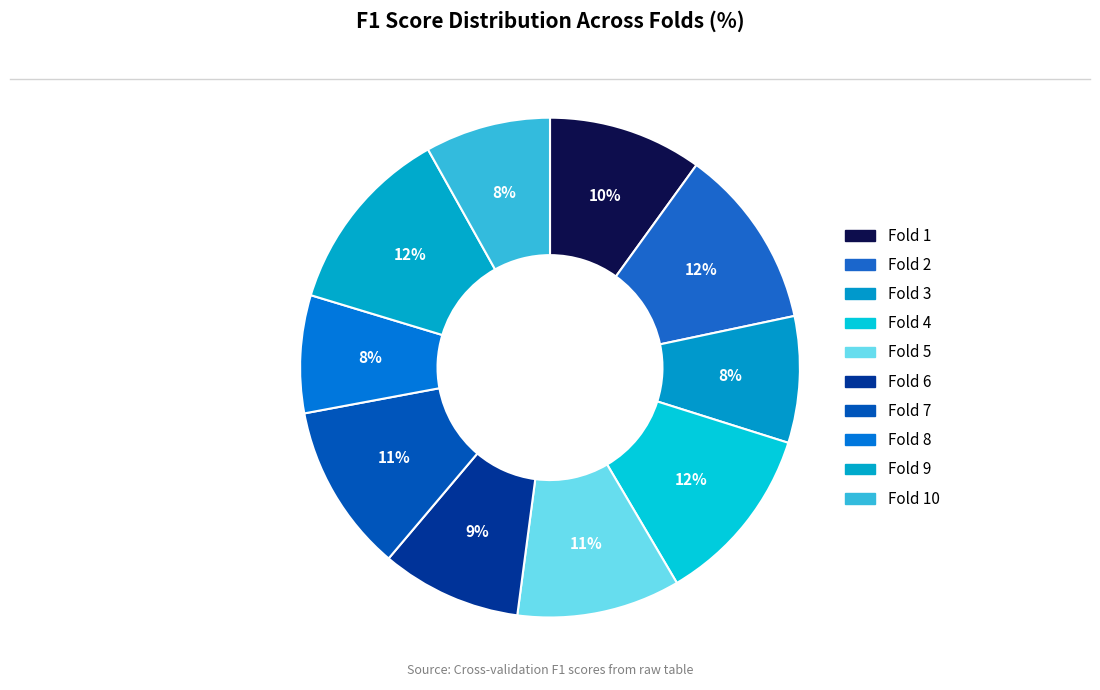

How many segments does this pie chart have?

10